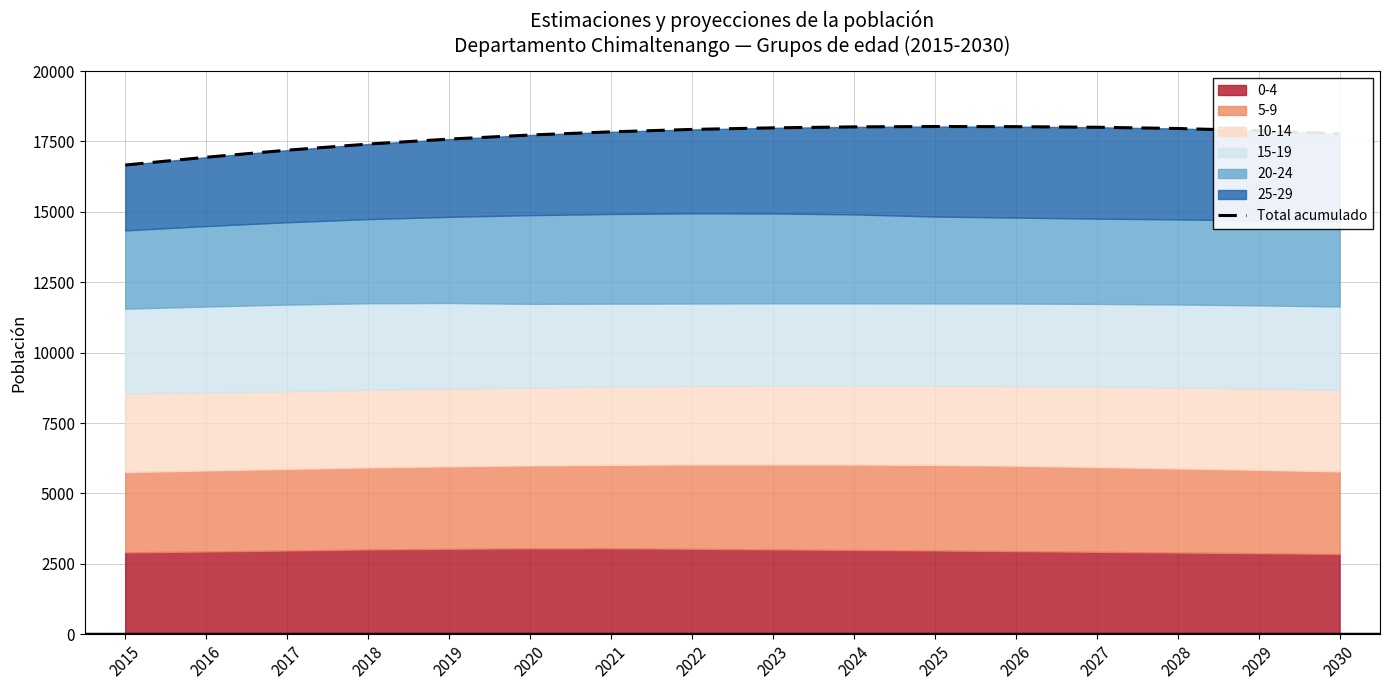

What is the ratio of the value at 2015 to the value at 2016?

1.0